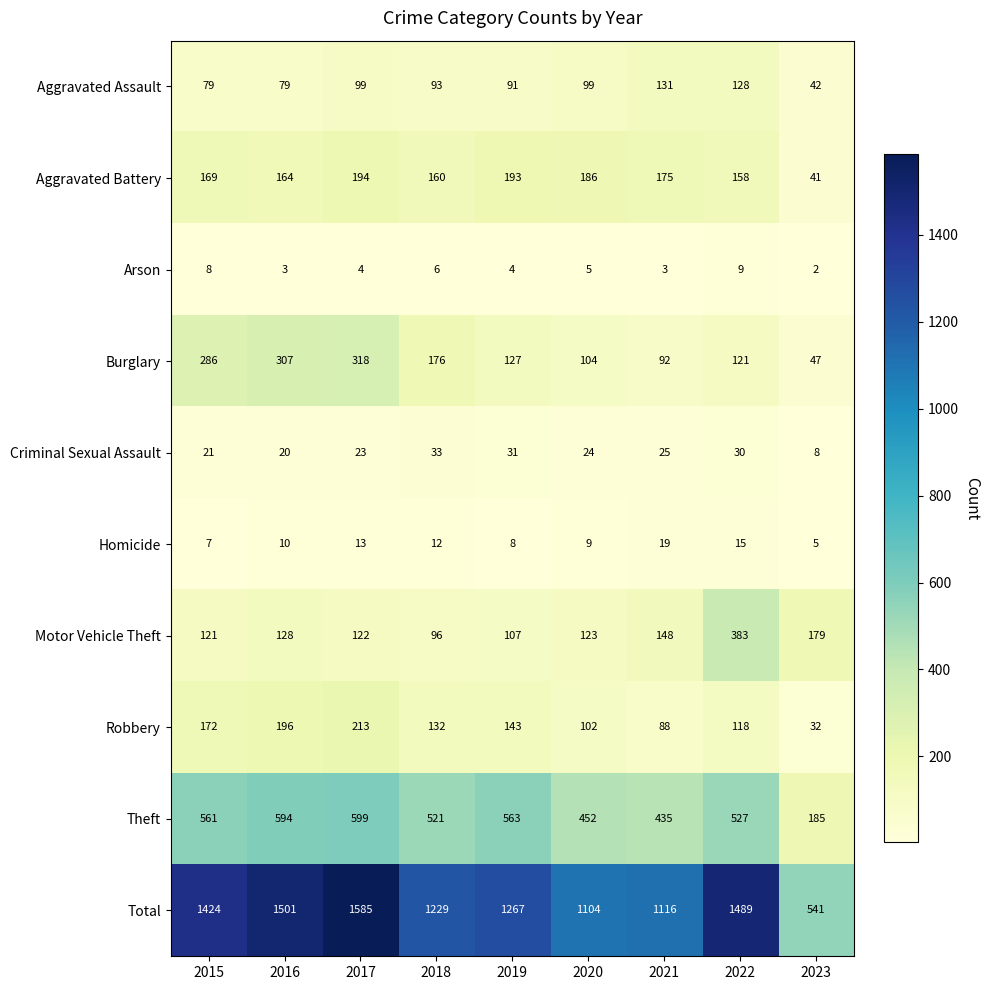

Which label corresponds to the largest value in the chart?

2017